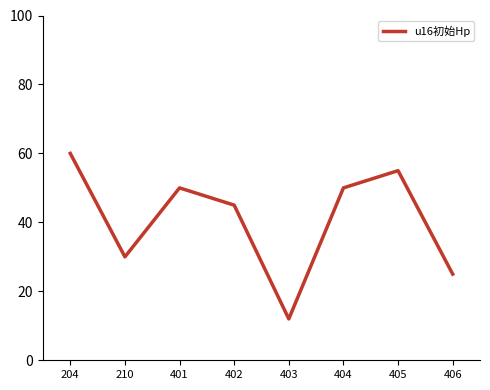

Which category has the highest value across all series?

204